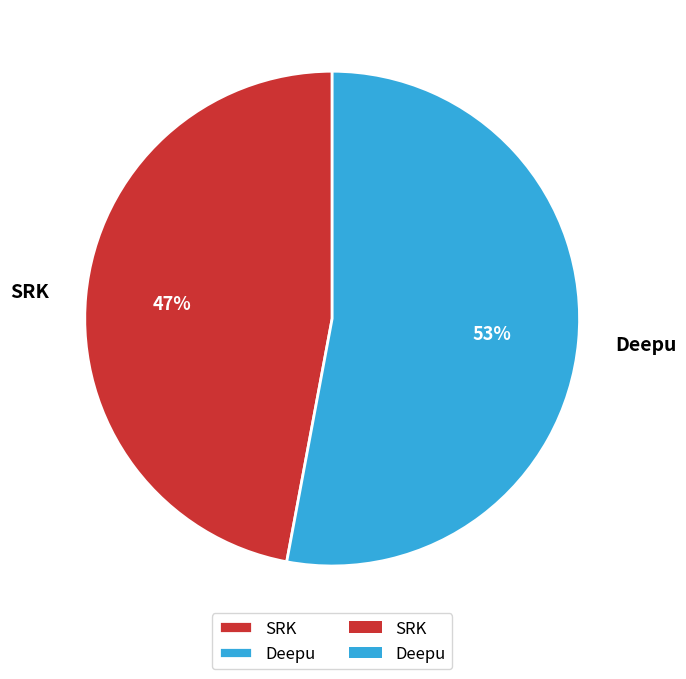

Is SRK the majority of the pie?

No